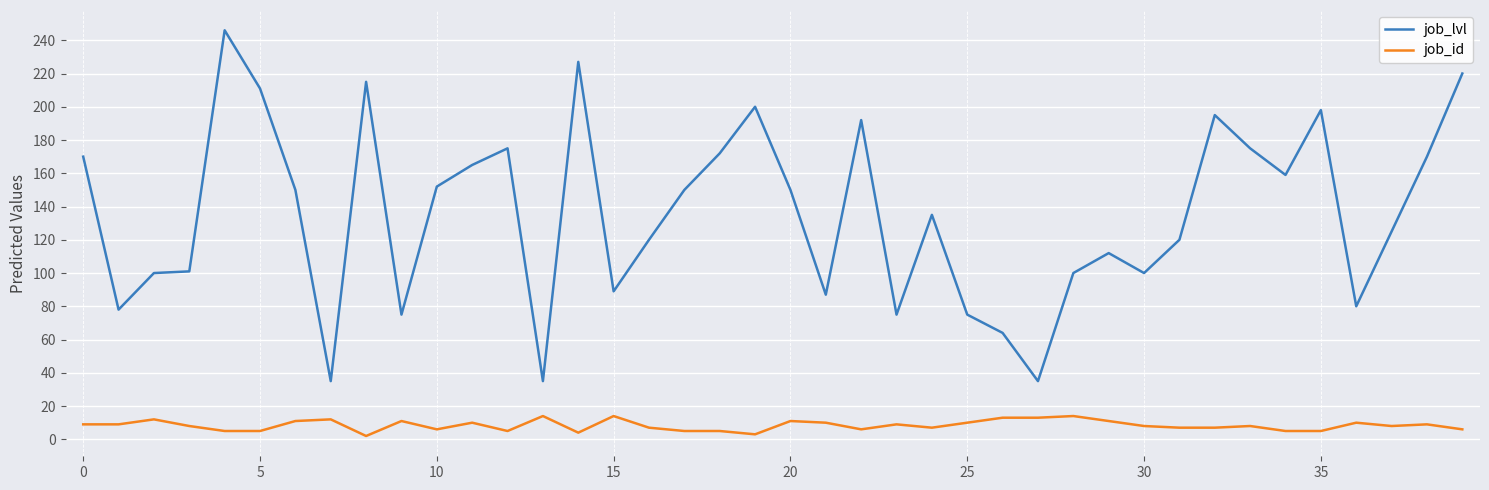

What is the maximum value shown in the chart?

246